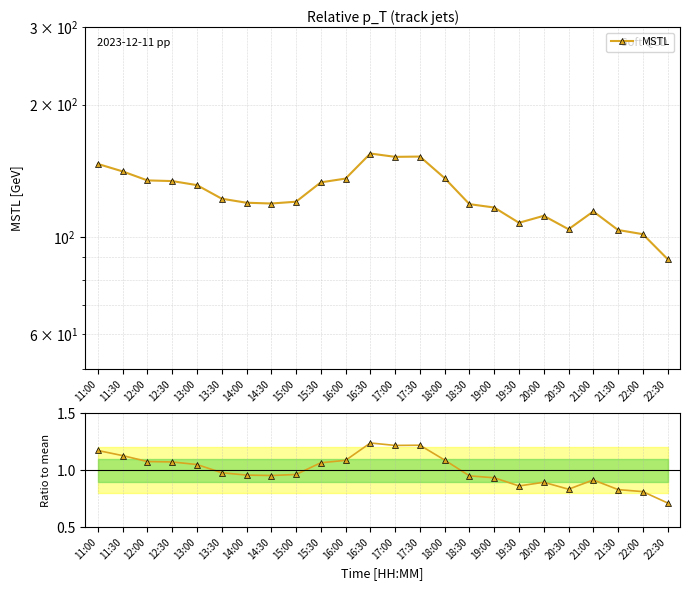

True or false: MSTL and MSTL / mean intersect in this chart.

False